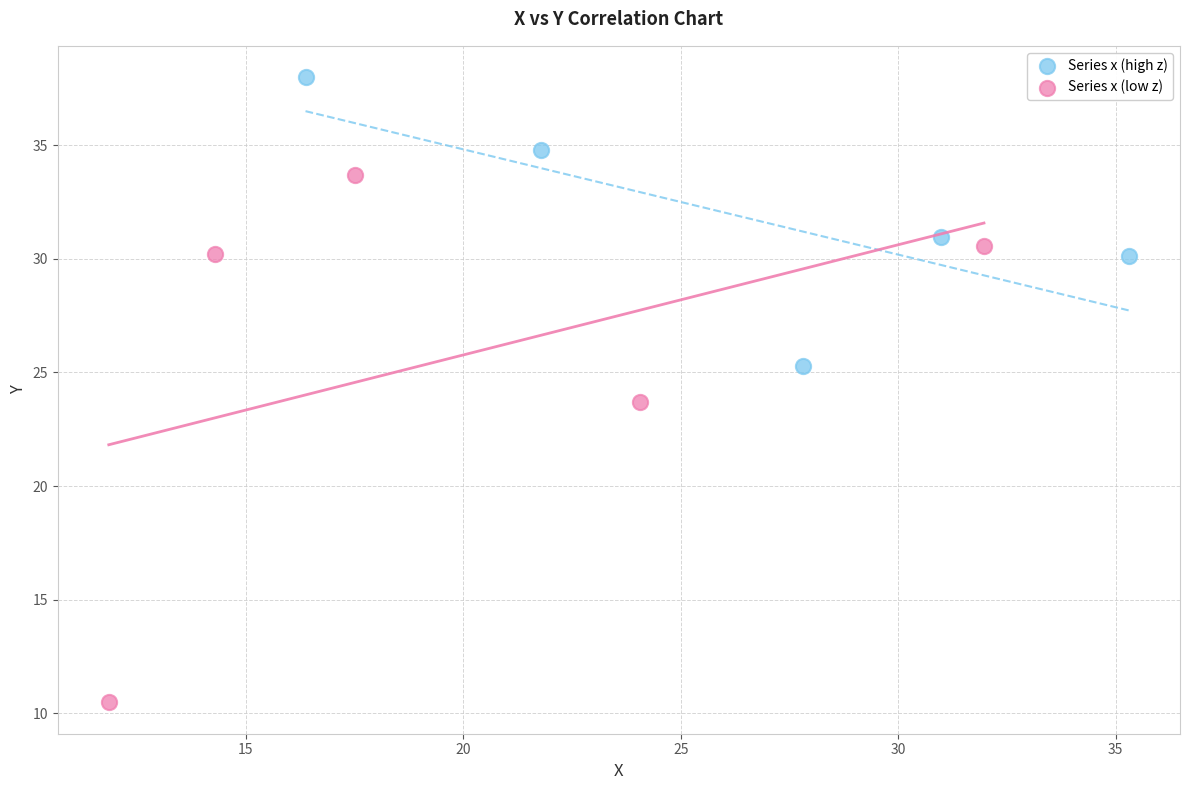

Which series has the widest spread of Y values?

Series x (low z)